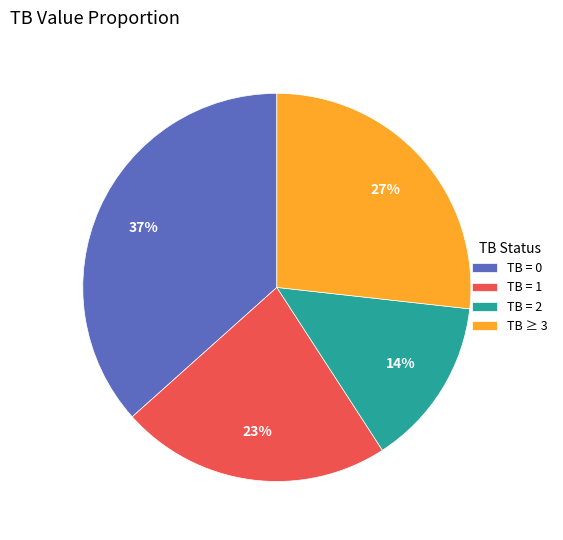

To the nearest percent, what is the average slice percentage?

25%